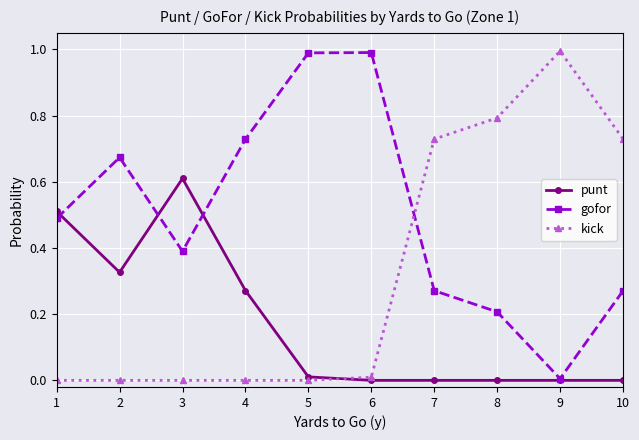

Which series has the largest total across all categories?

gofor